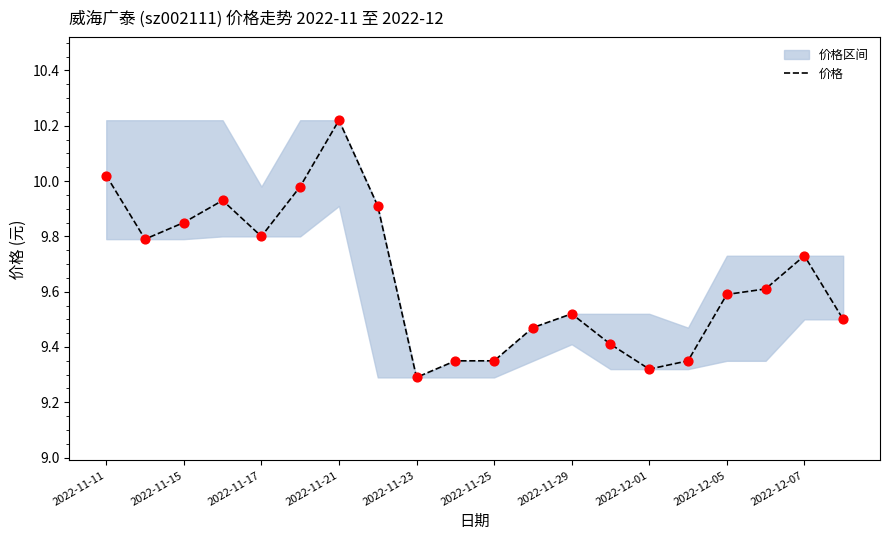

The 价格 series shows 14.5 at 2022-11-23. True or false?

False